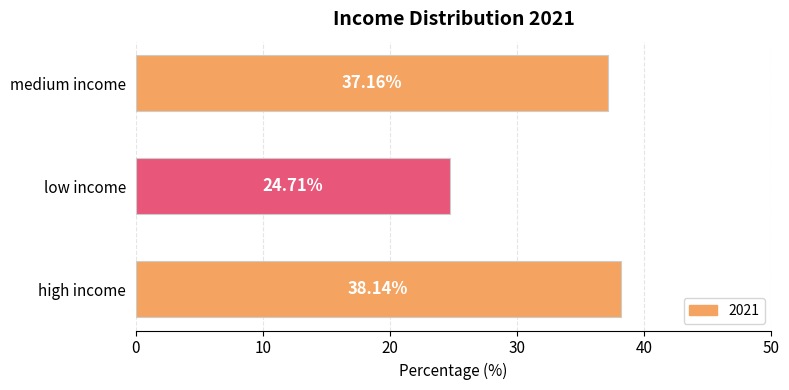

List the labels in order of value, largest first.

high income, medium income, low income